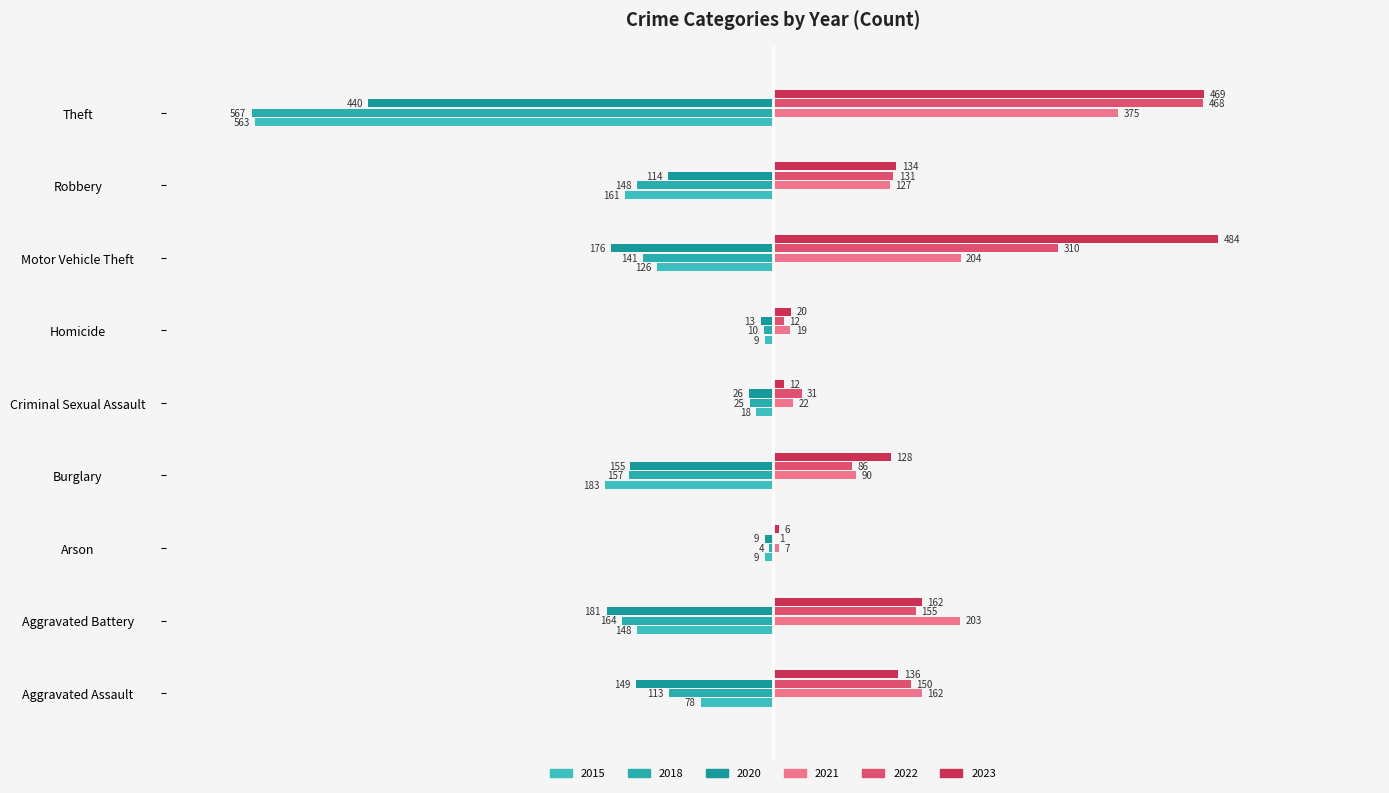

Which series has the widest spread of values?

2018